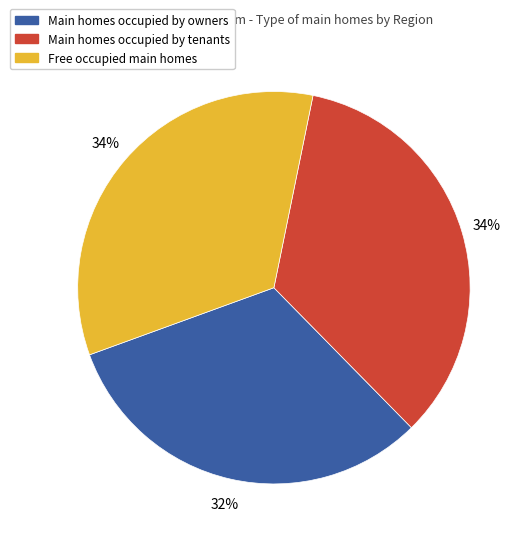

To the nearest percent, what is the average slice percentage?

33%